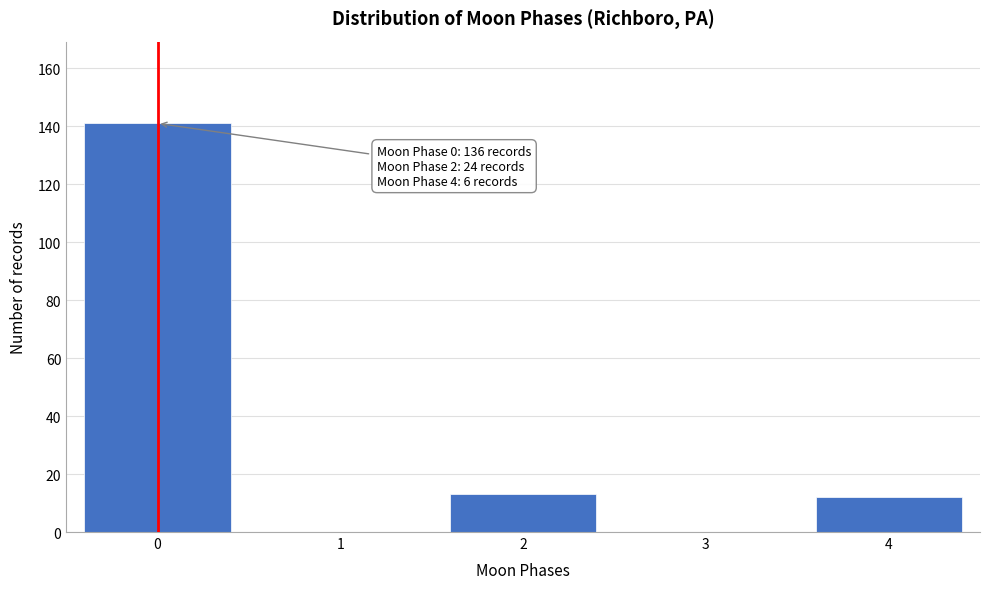

Reading left to right, transcribe all the data shown in this chart.

0=141	1=0	2=13	3=0	4=12